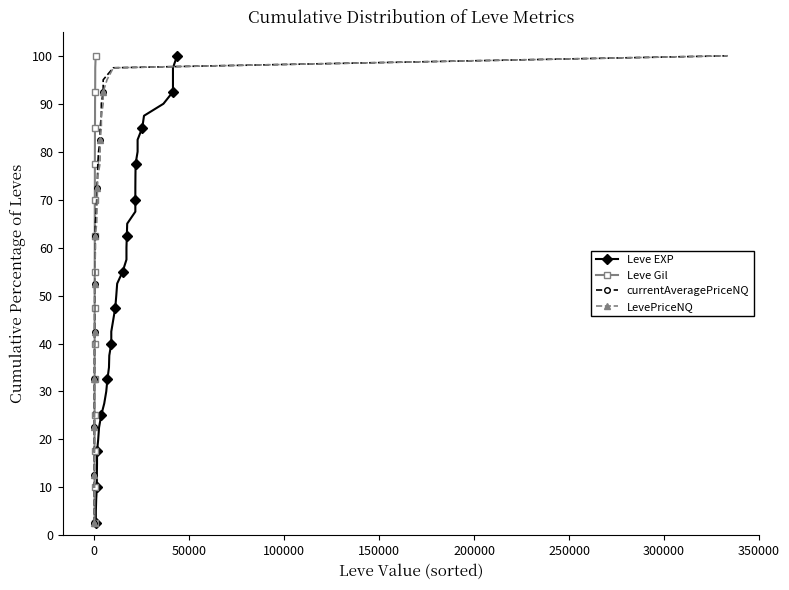

Is the value of currentAveragePriceNQ at 22 greater than the value of Leve Gil at 21?

Yes